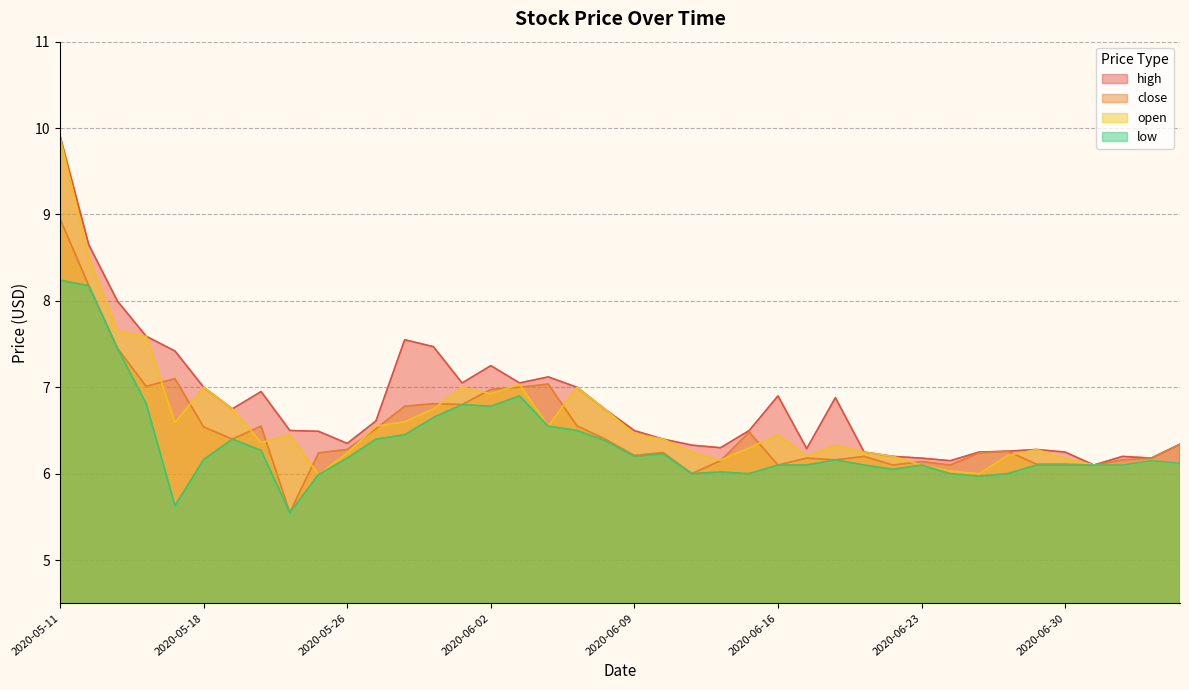

The value of close at 2020-05-20 is 6.5. True or false?

True